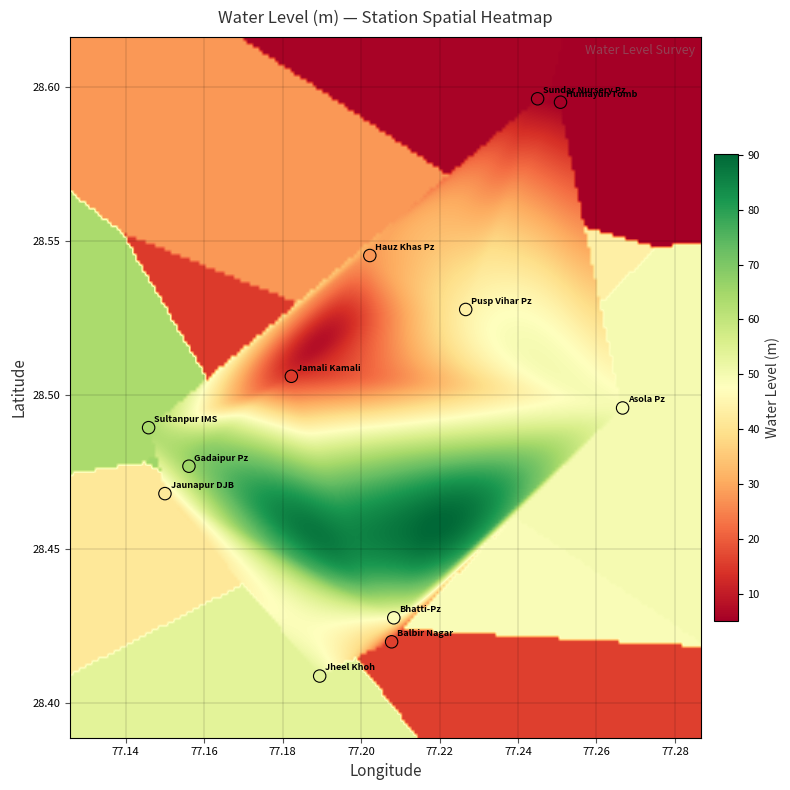

What is the average X value?

77.2